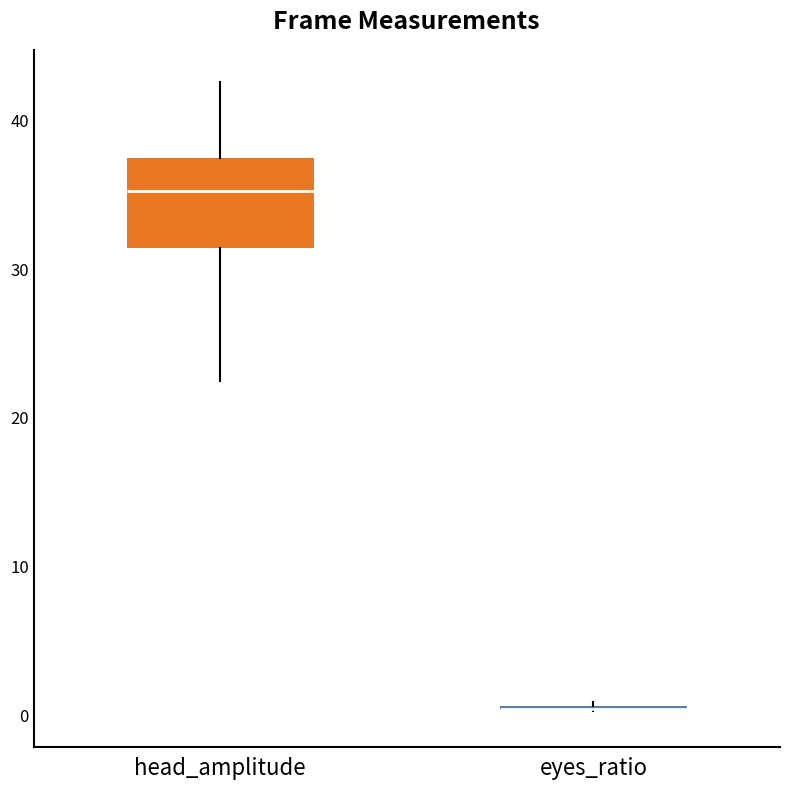

Which box is the tallest, from its lower edge to its upper edge?

head_amplitude